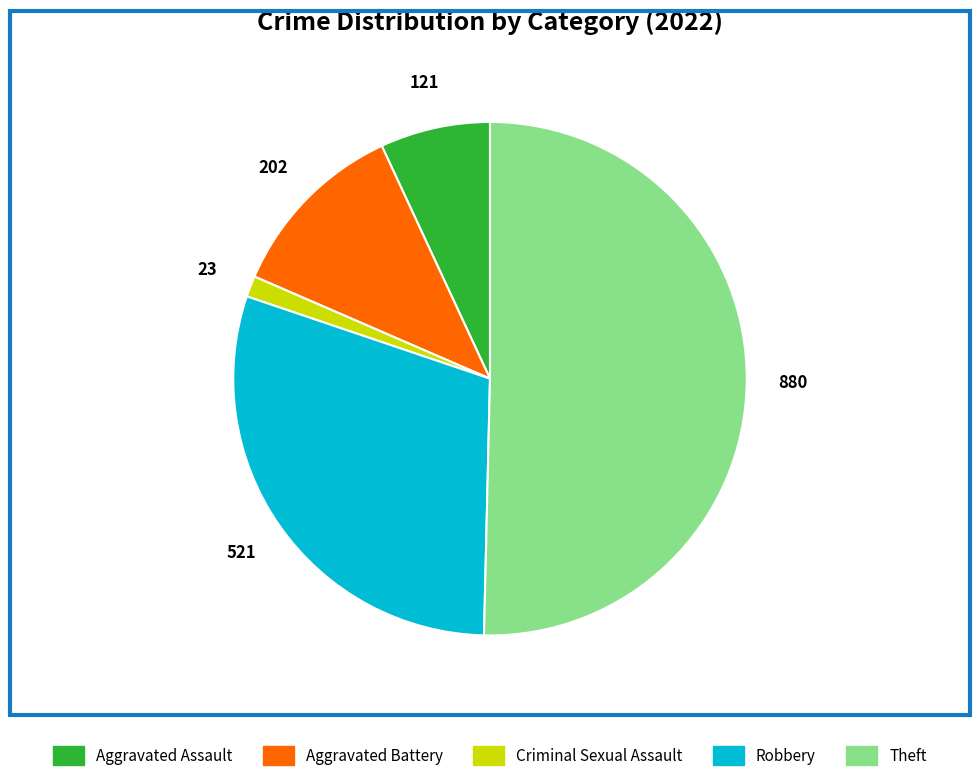

What is the majority slice?

Theft